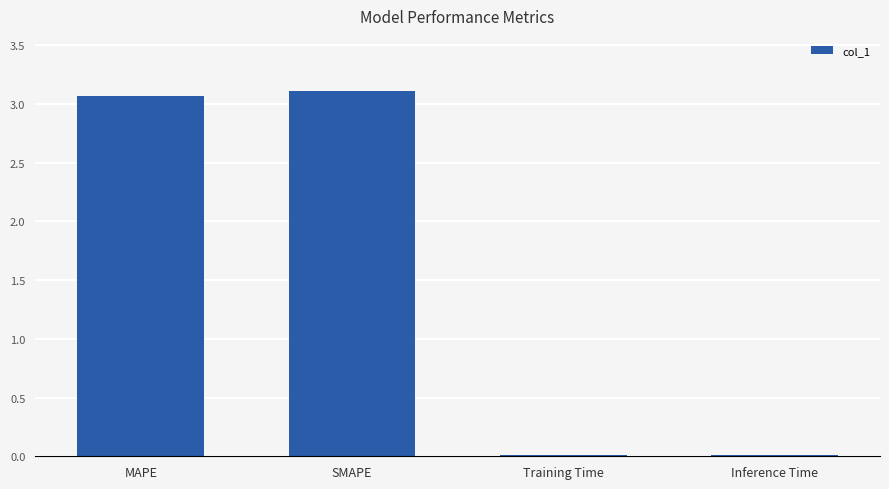

The value at SMAPE is 3.1. True or false?

True